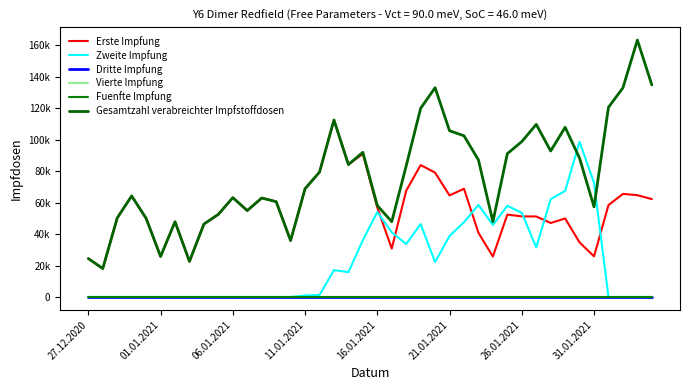

At which category does Zweite Impfung reach its first local valley?

18